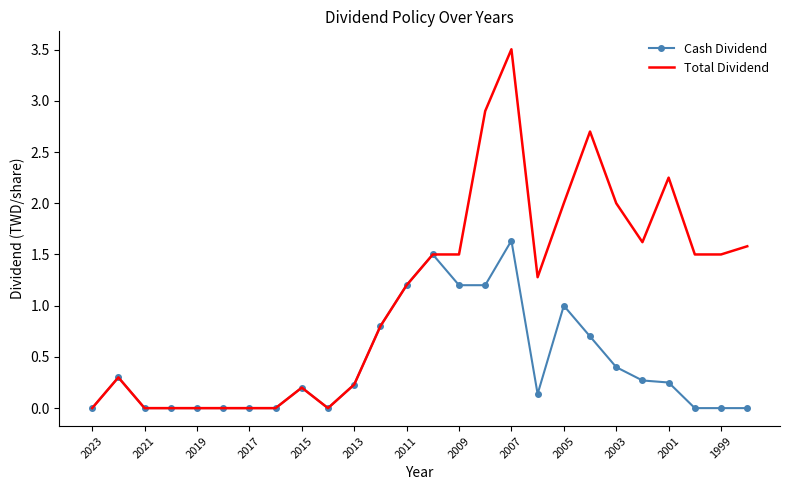

List the series in order of their overall mean, highest first.

Total Dividend, Cash Dividend